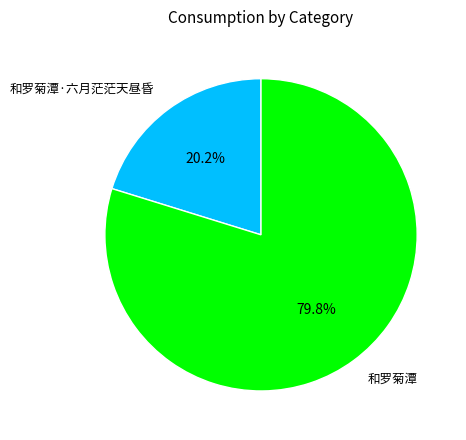

To the nearest percent, what percentage of the pie is 和罗菊潭?

80%